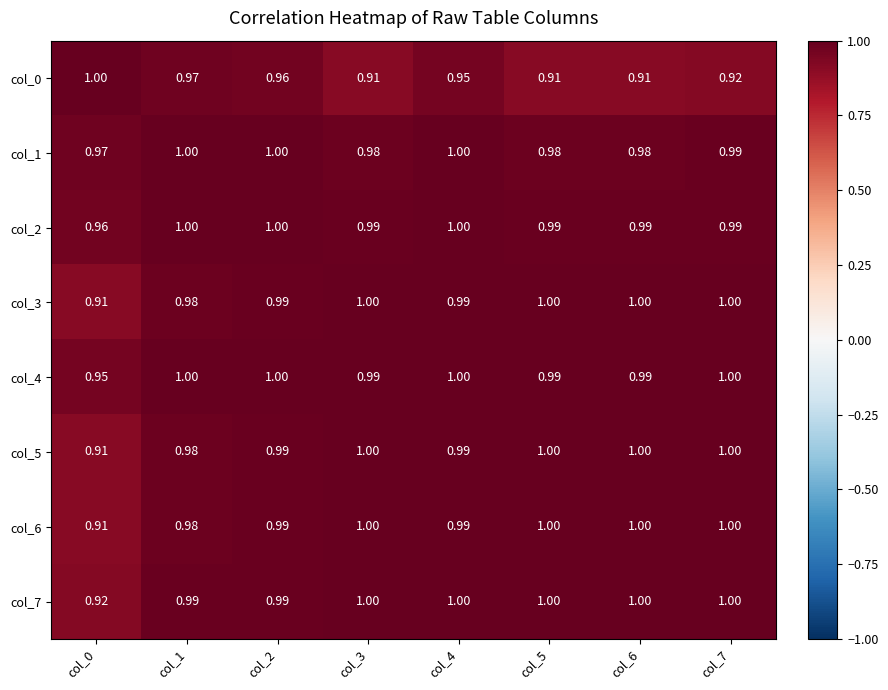

What is the maximum value shown in the chart?

1.0